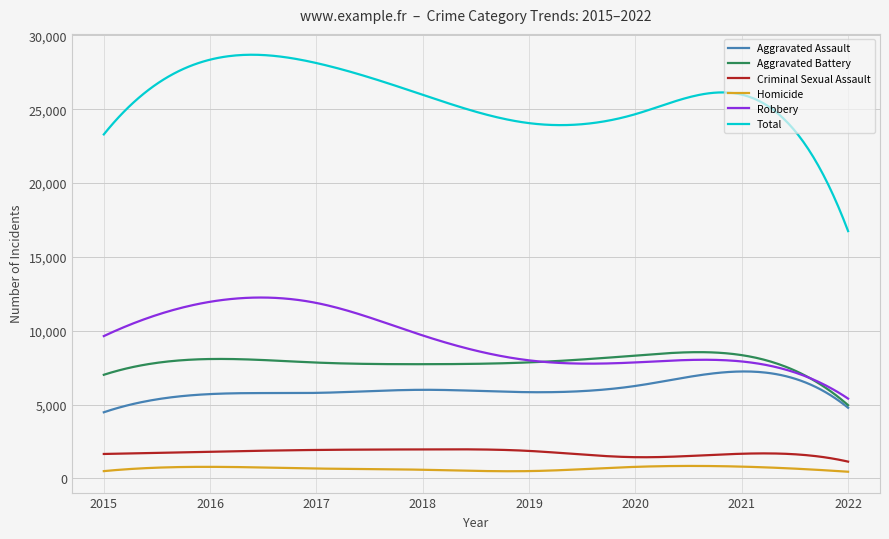

Which series has the largest total across all categories?

Total